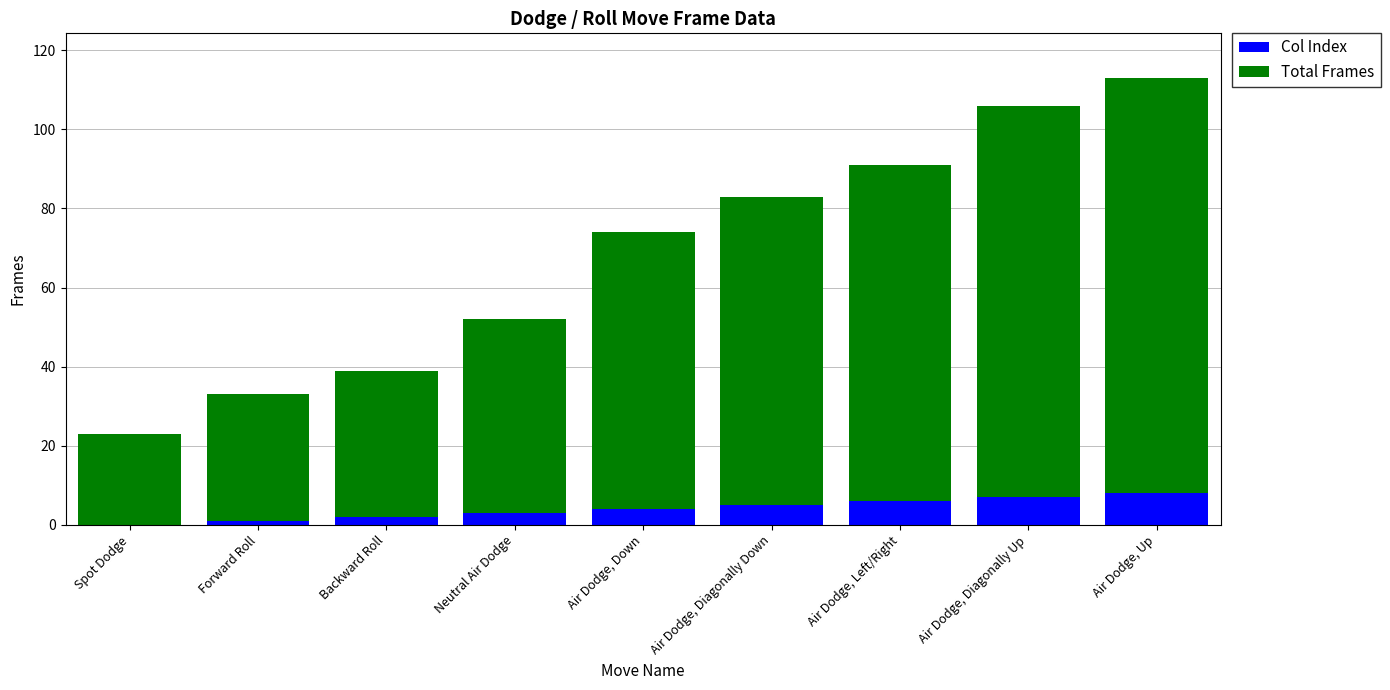

At which category is the sum across all series the highest?

Air Dodge, Up